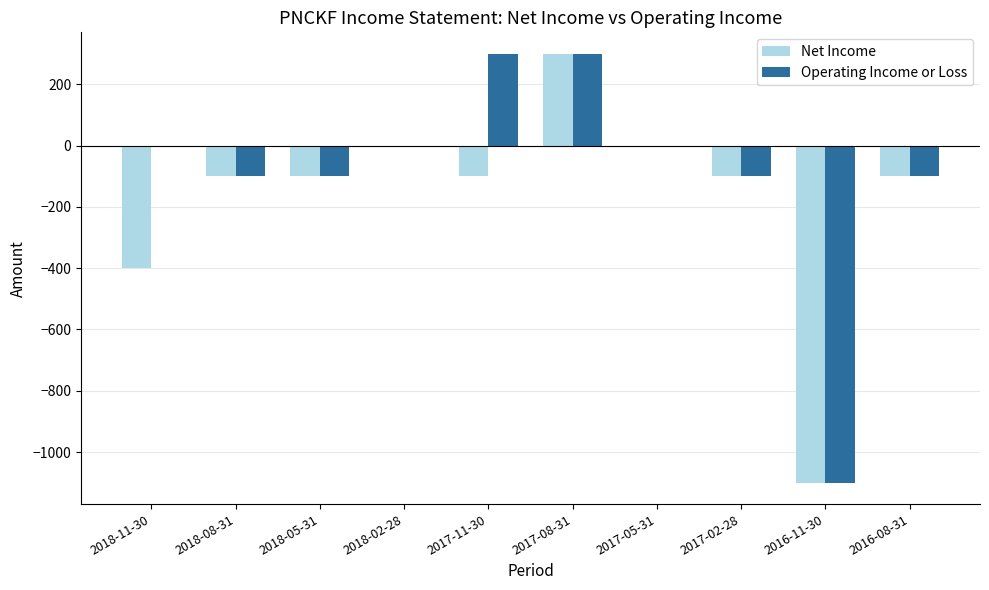

Count the number of data series in this chart.

2